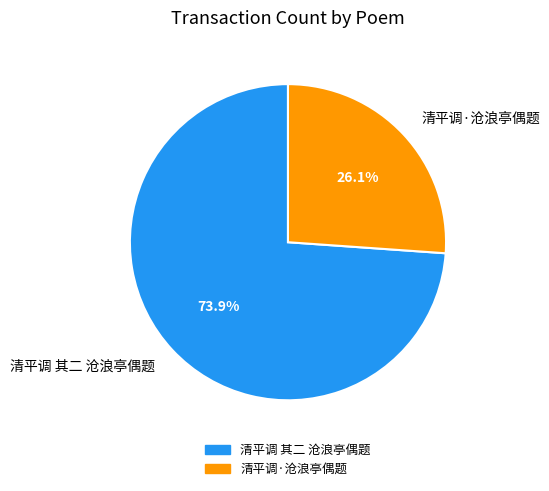

Which slice is the smallest?

清平调·沧浪亭偶题